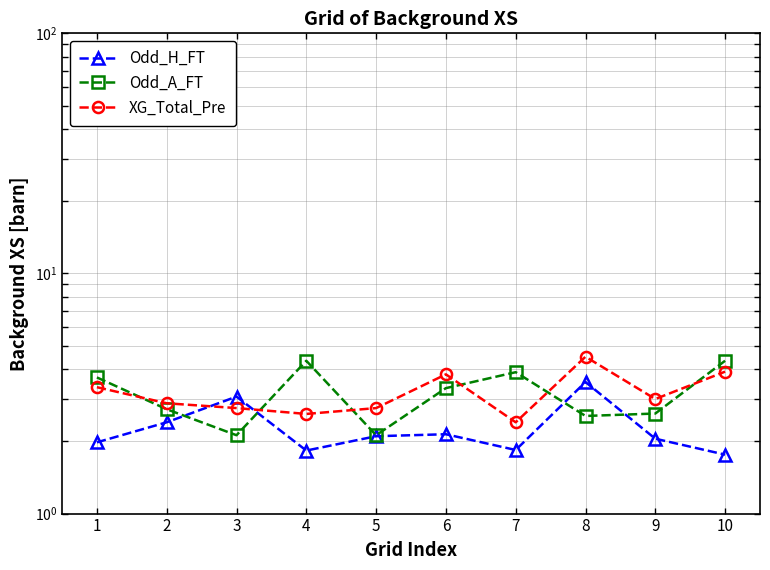

How many interior local peaks does the XG_Total_Pre series have?

2